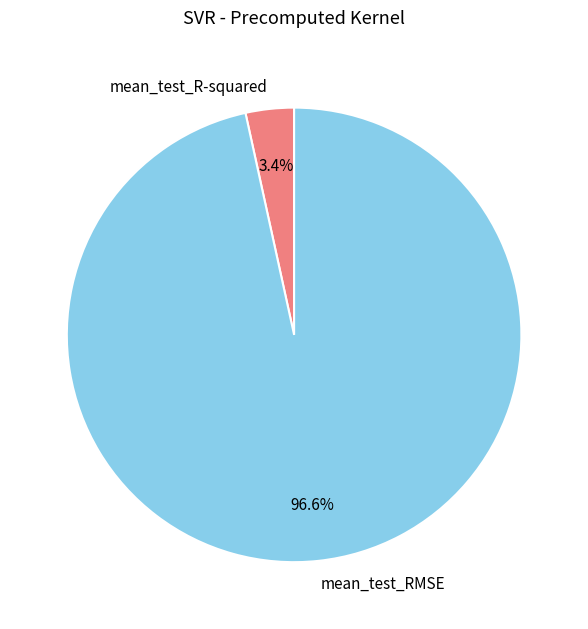

To the nearest percent, what percentage of the pie is mean_test_RMSE?

97%